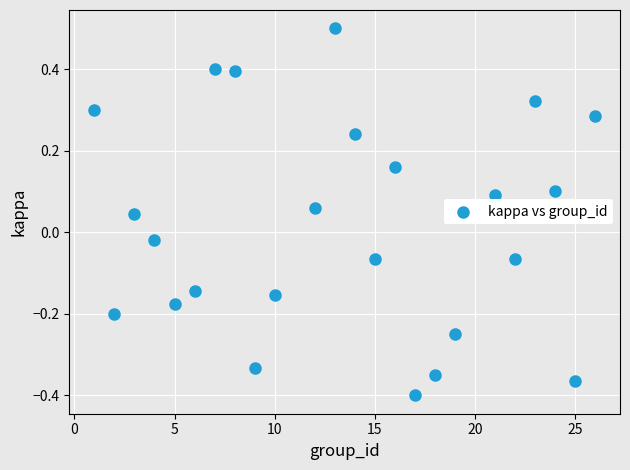

What is the range of X values (max minus min)?

25.0